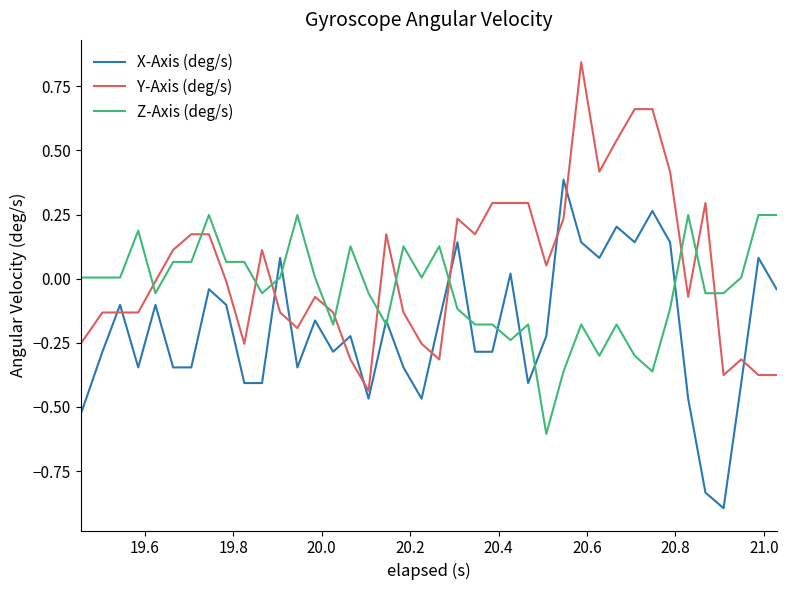

True or false: X-Axis (deg/s) and Y-Axis (deg/s) intersect in this chart.

True